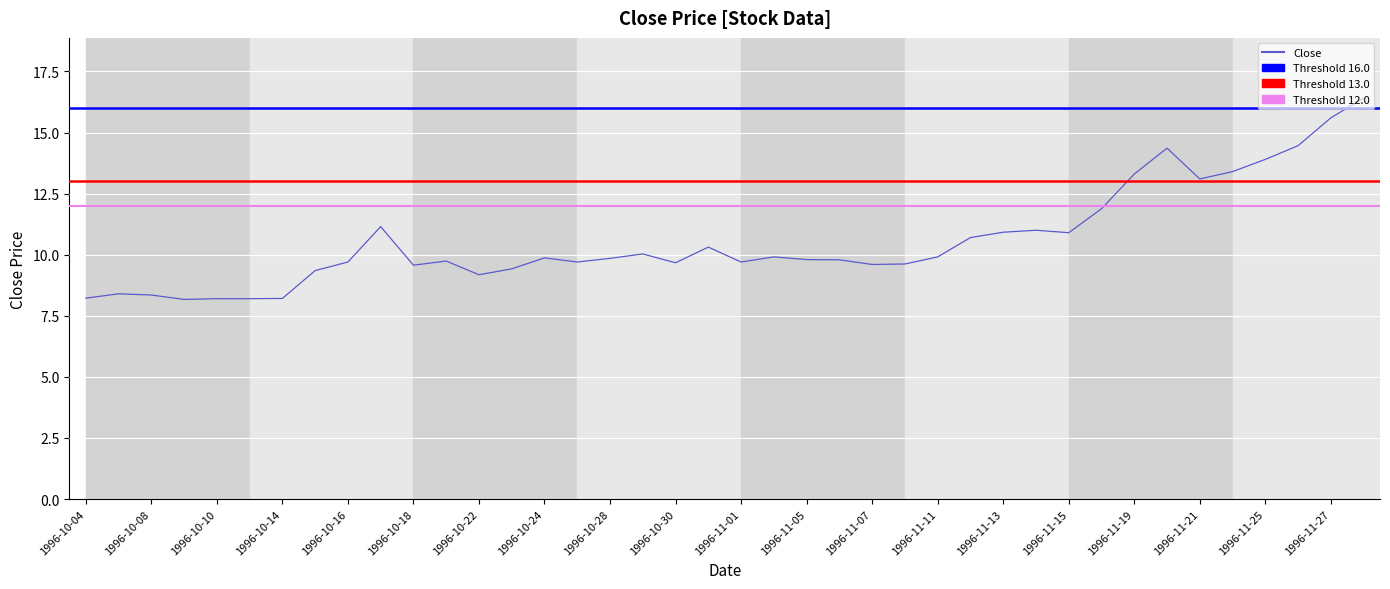

What is the smallest value displayed?

8.2